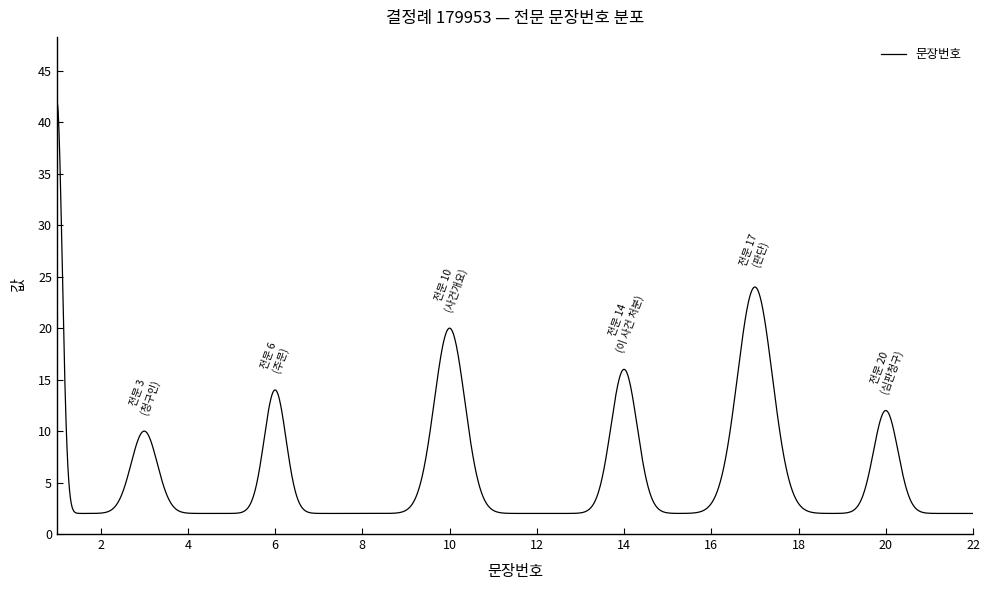

What is the difference between the maximum and minimum values?

40.0